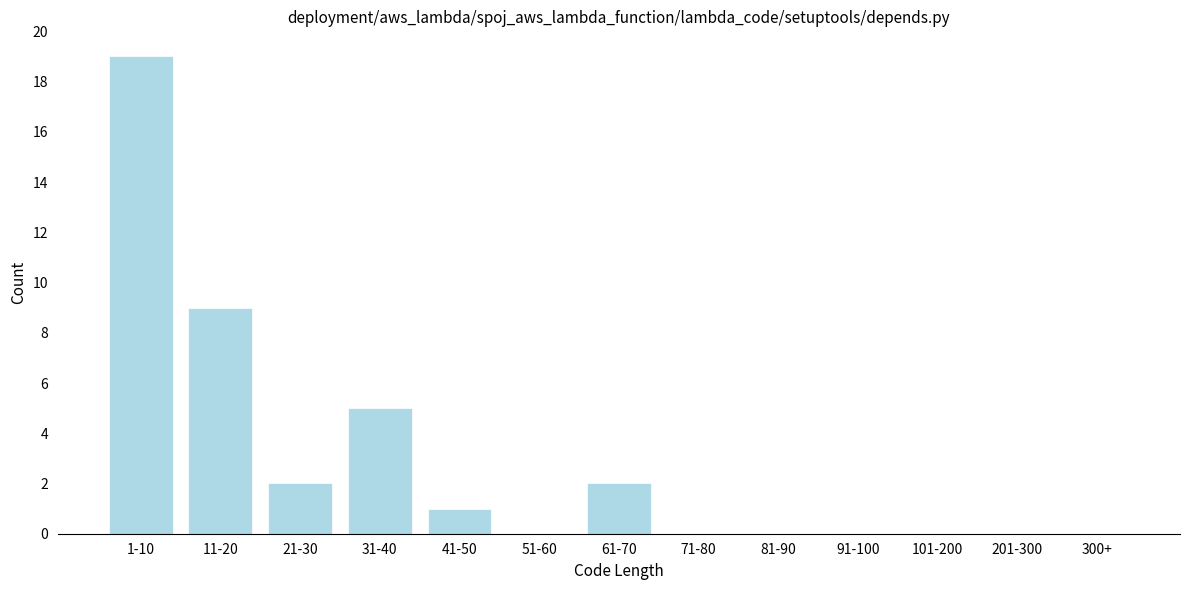

Reading right to left, transcribe all the data shown in this chart.

300+=0	201-300=0	101-200=0	91-100=0	81-90=0	71-80=0	61-70=2	51-60=0	41-50=1	31-40=5	21-30=2	11-20=9	1-10=19